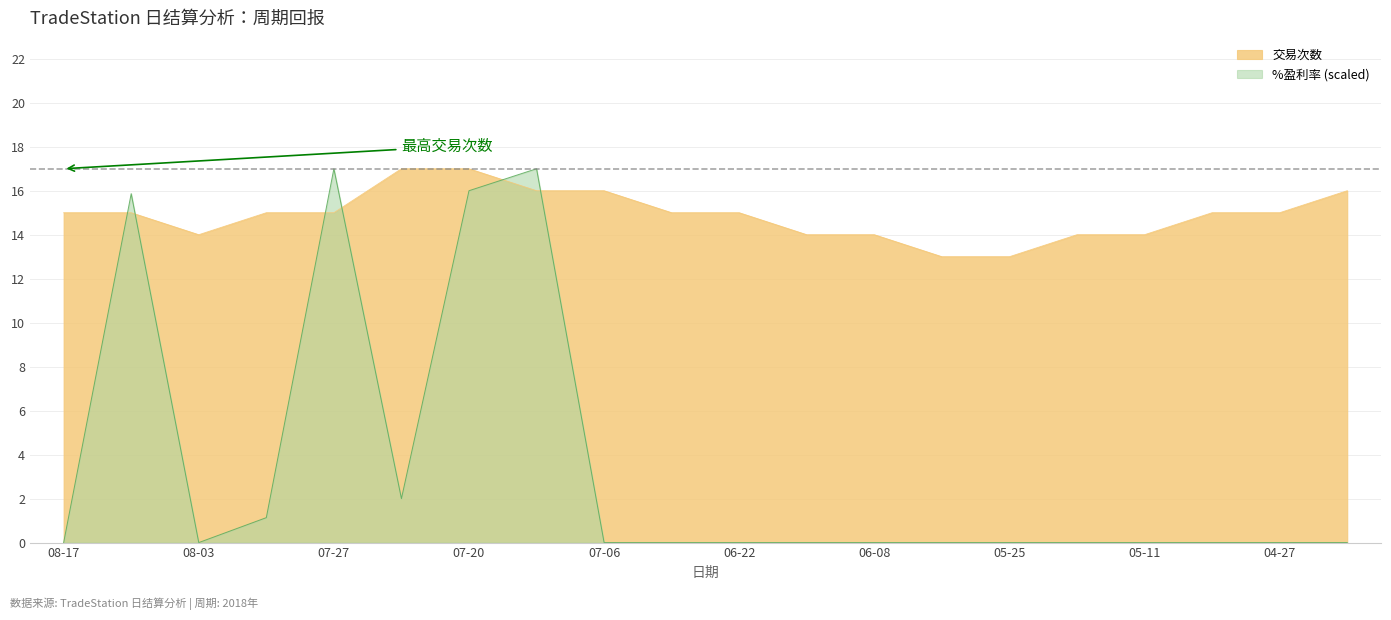

Which series has the largest total across all categories?

交易次数